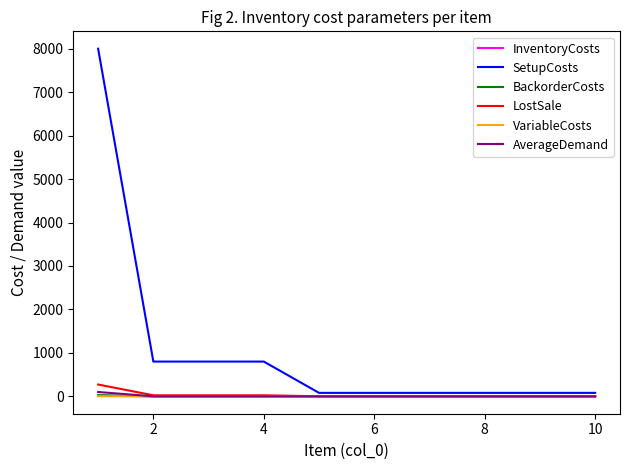

Which series has the largest total across all categories?

SetupCosts